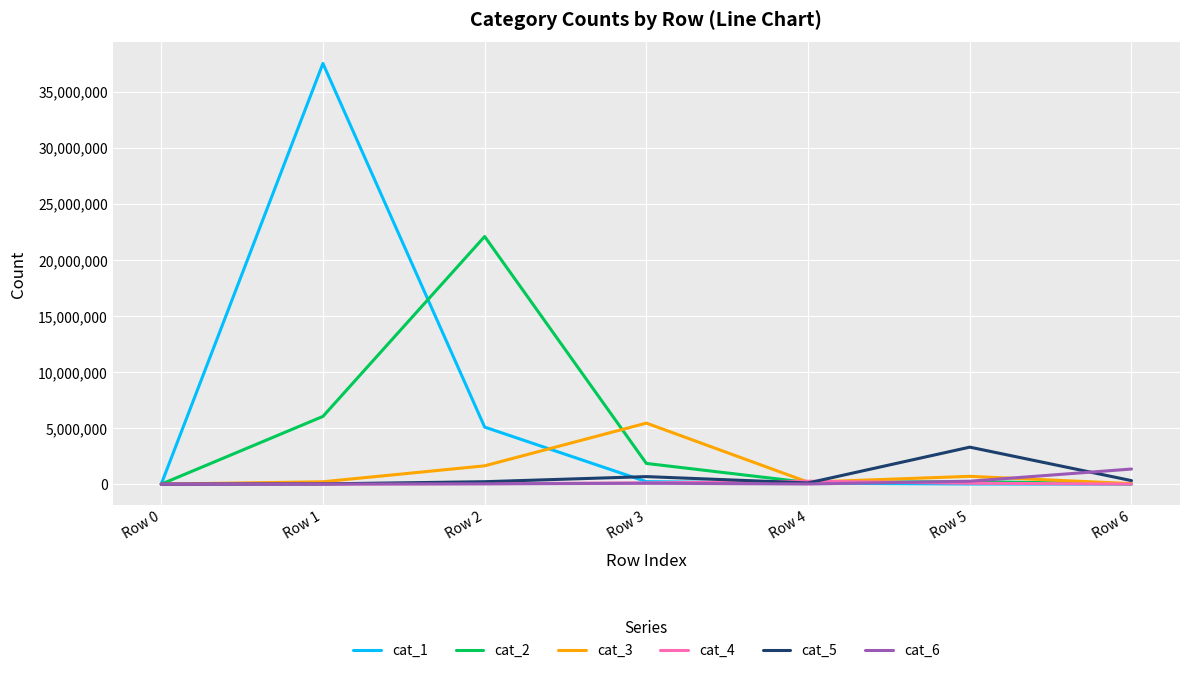

Which category has the highest value across all series?

Row 1